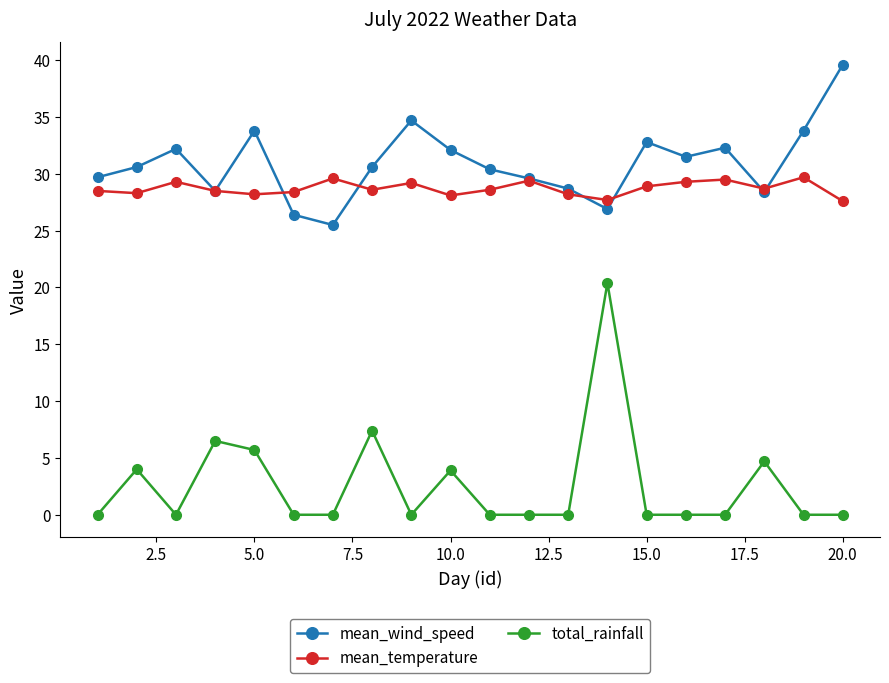

True or false: mean_temperature has more than 1 points higher than both neighbors.

True